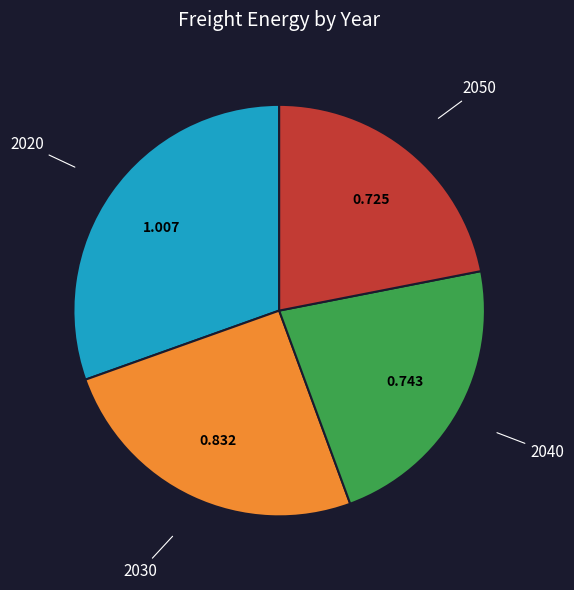

Is there any slice that represents more than half of the pie?

No